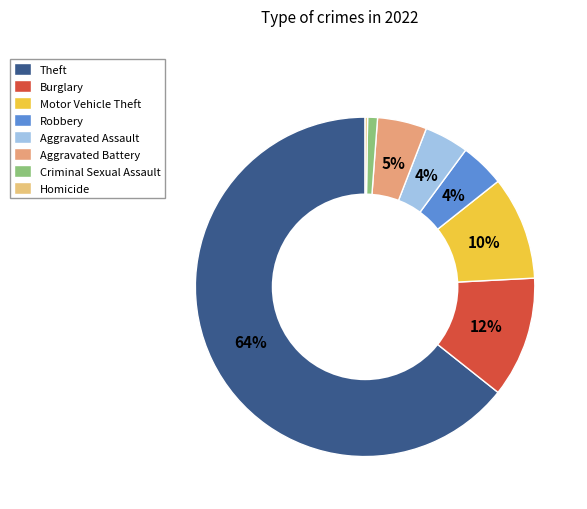

To the nearest percent, what percentage of the pie is Criminal Sexual Assault?

1%